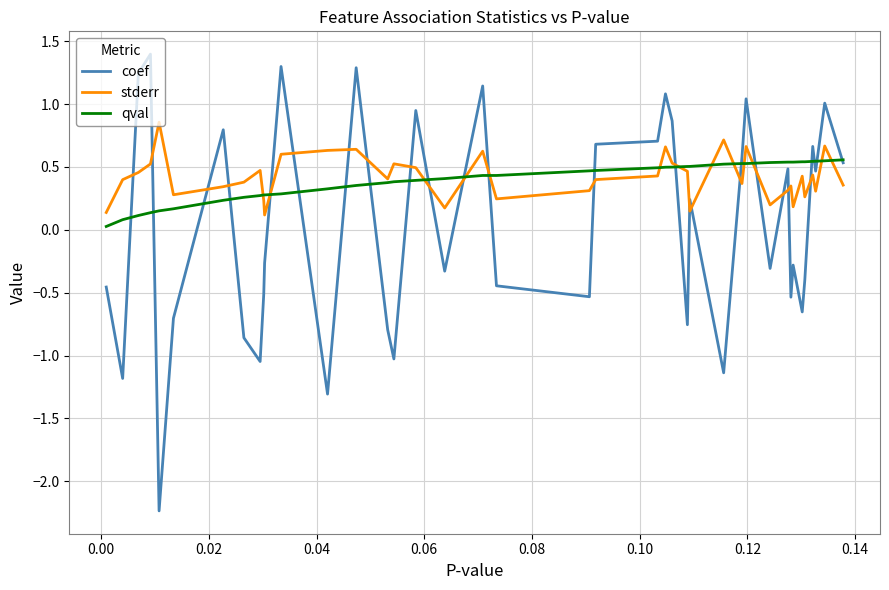

What is the minimum value for coef?

-2.2